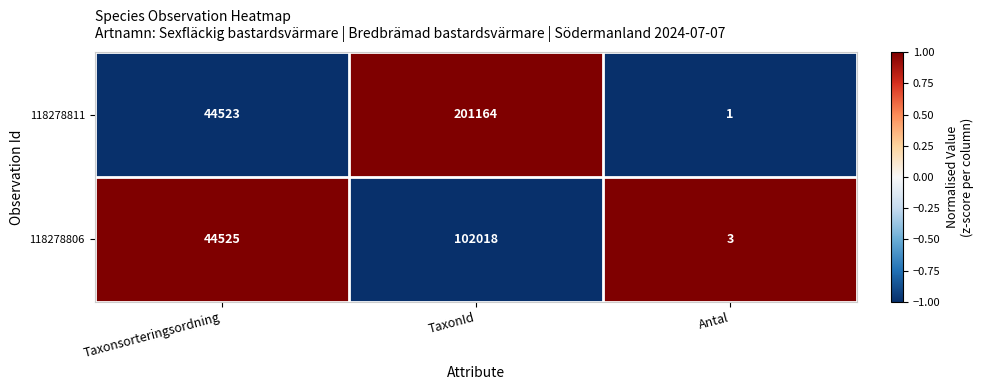

What is the difference between the maximum and minimum values in the 118278811 series?

201163